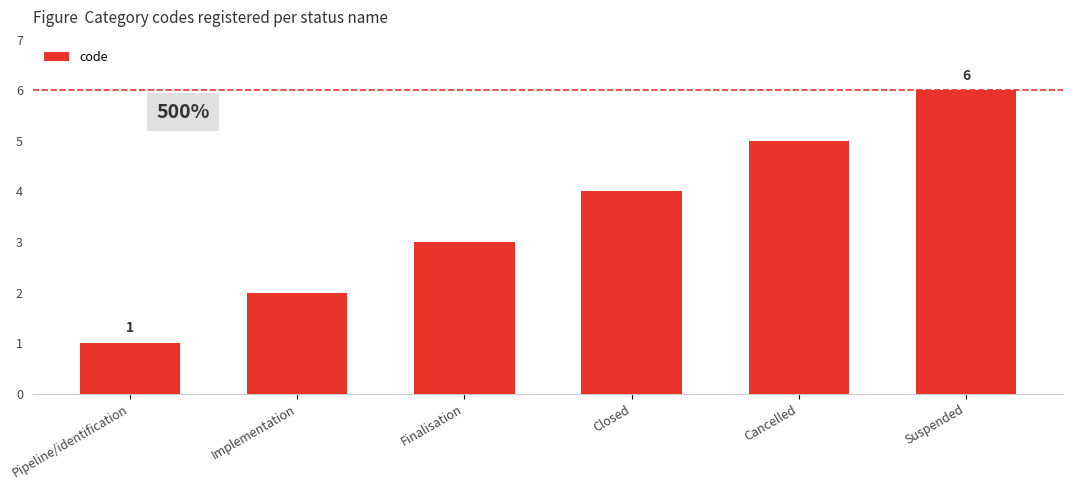

Count the number of data series in this chart.

1